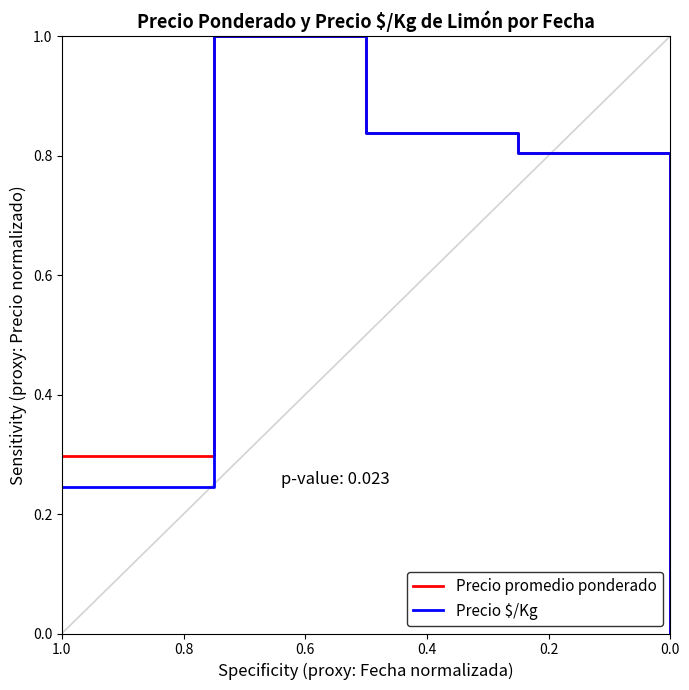

Where is the first local maximum for Precio promedio ponderado?

0.8